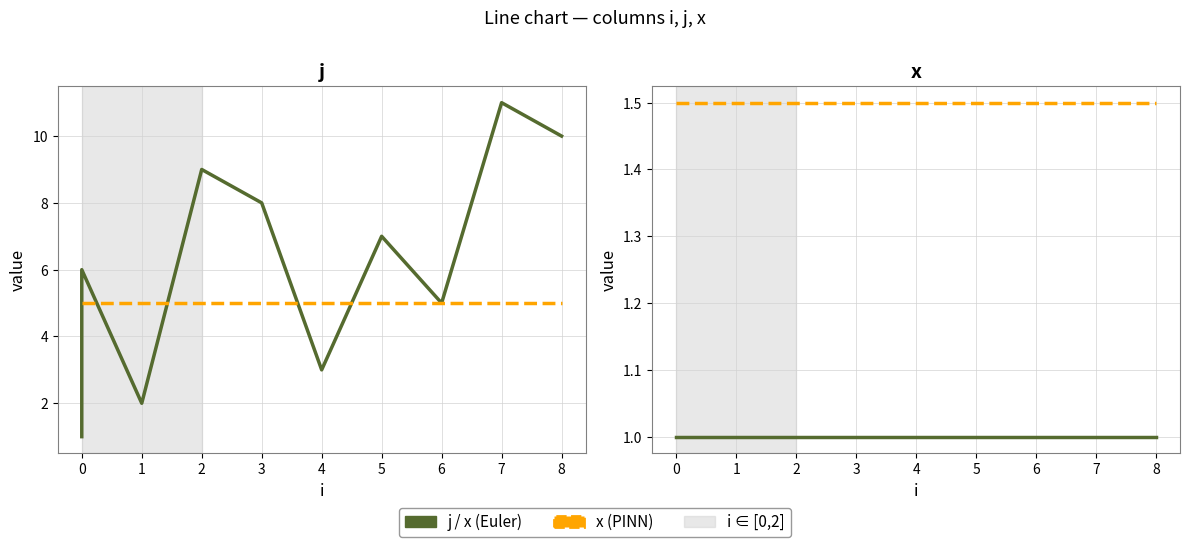

Does the chart display data point markers on the line(s)?

No